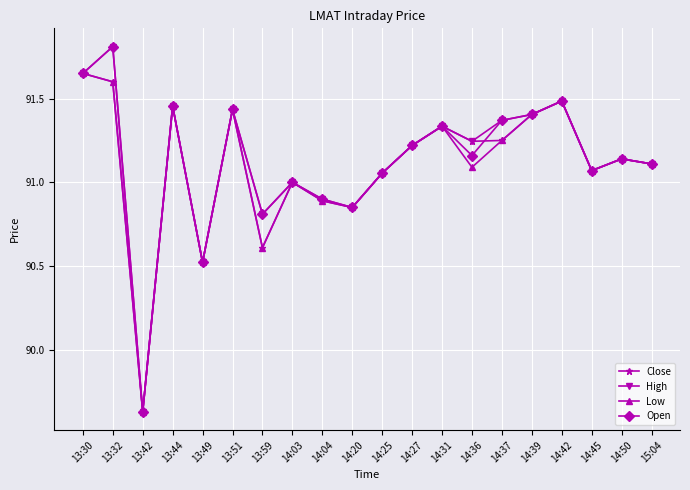

True or false: Close has more than 2 interior local peaks.

True